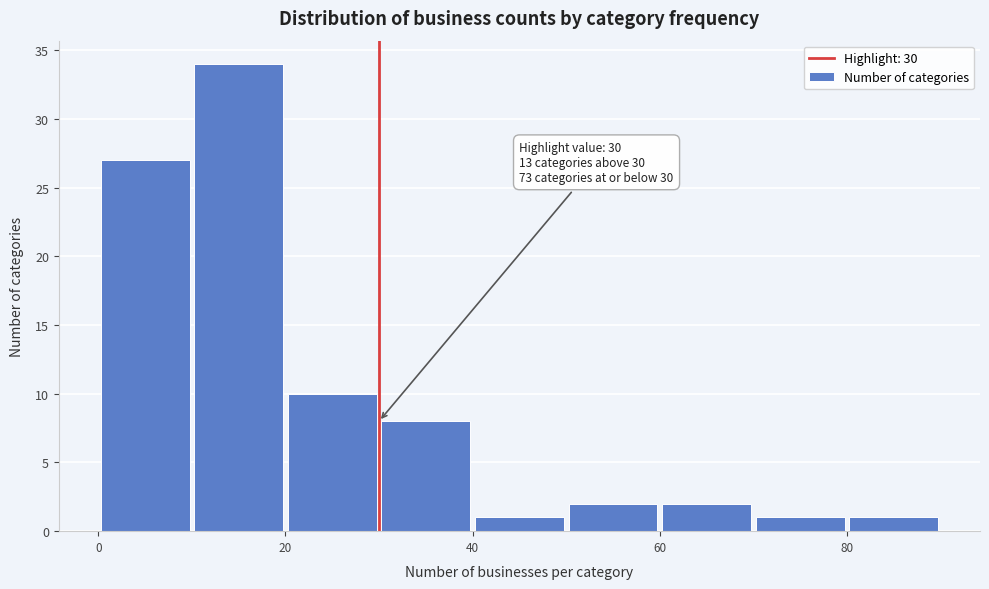

Which range on the x-axis has the tallest bar?

10 to 20